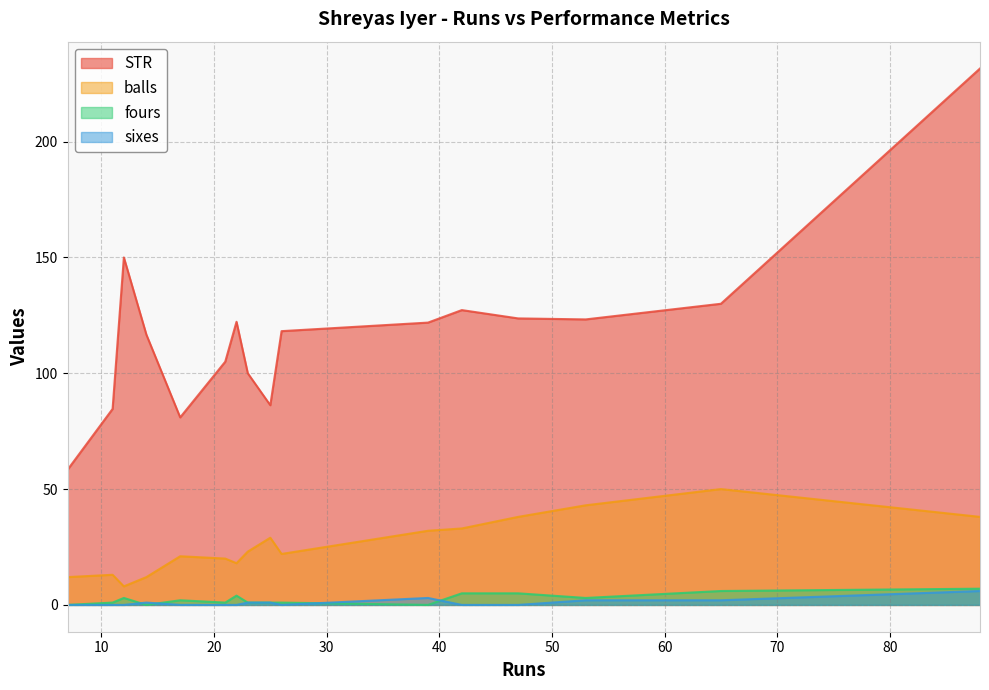

Which series has the largest range (max minus min)?

STR